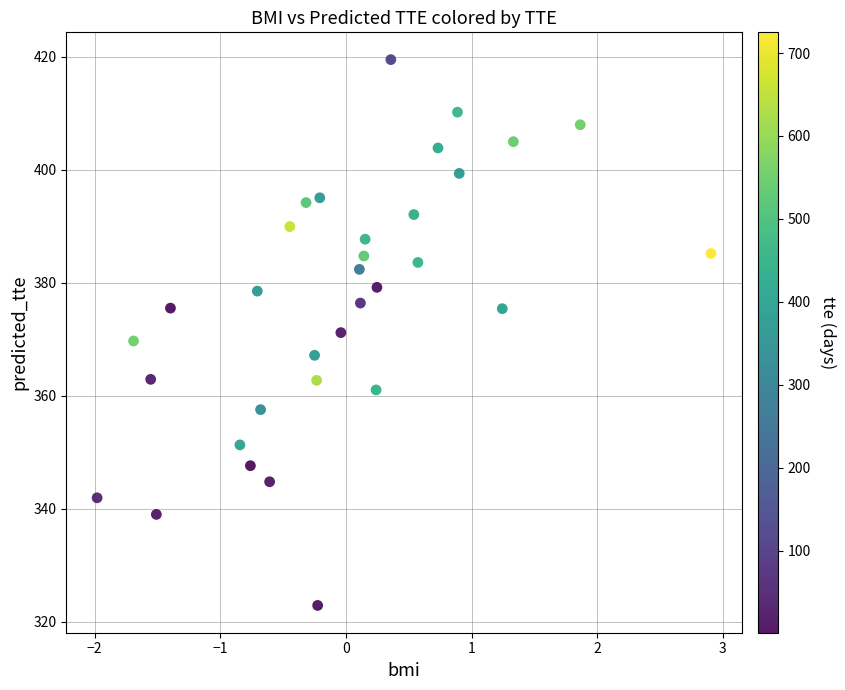

What is the range of X values (max minus min)?

4.9